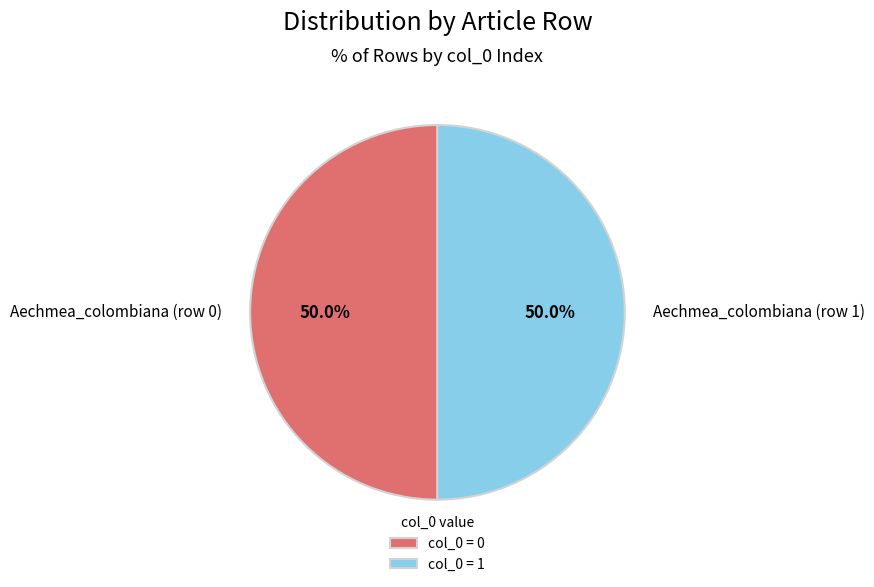

Approximately how many times larger is the value at Aechmea_colombiana (row 1) compared to Aechmea_colombiana (row 0)?

1.0